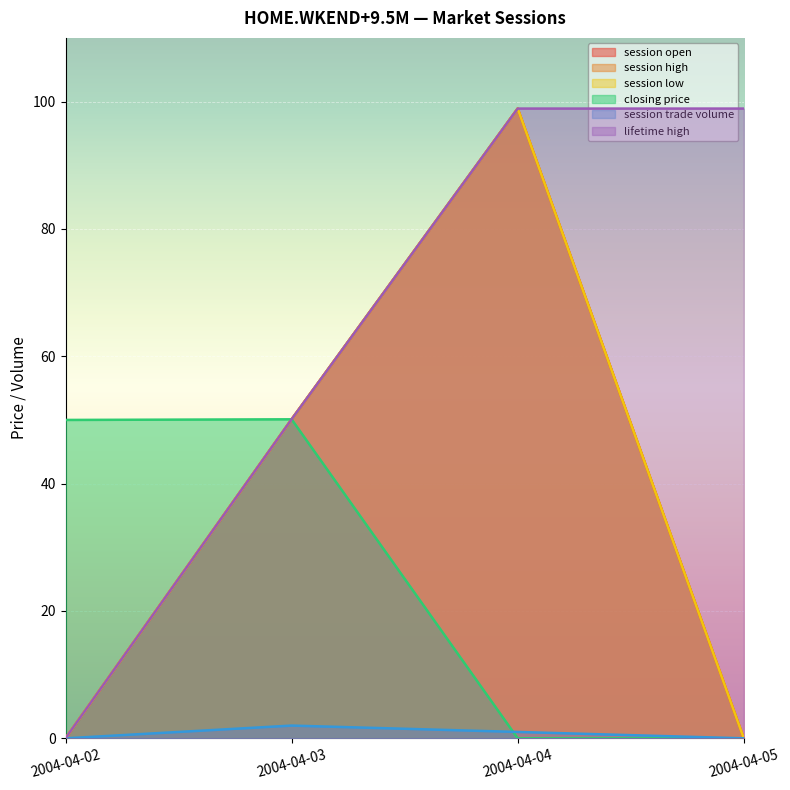

At how many categories does at least one series exceed 80?

2